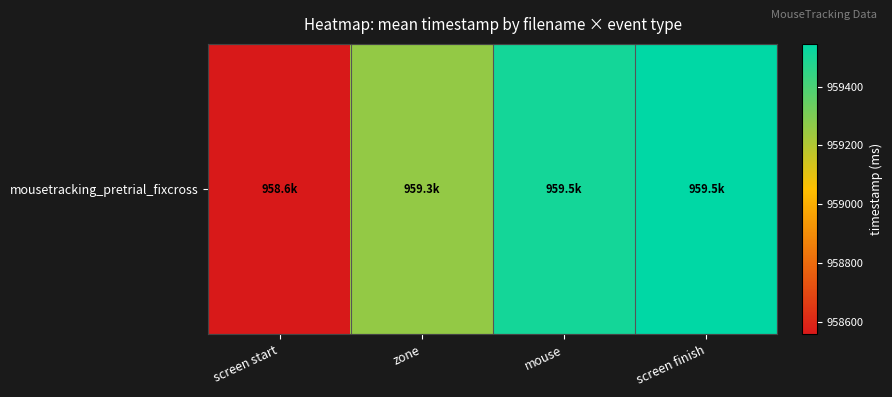

The value at screen start is 1447249.9. True or false?

False